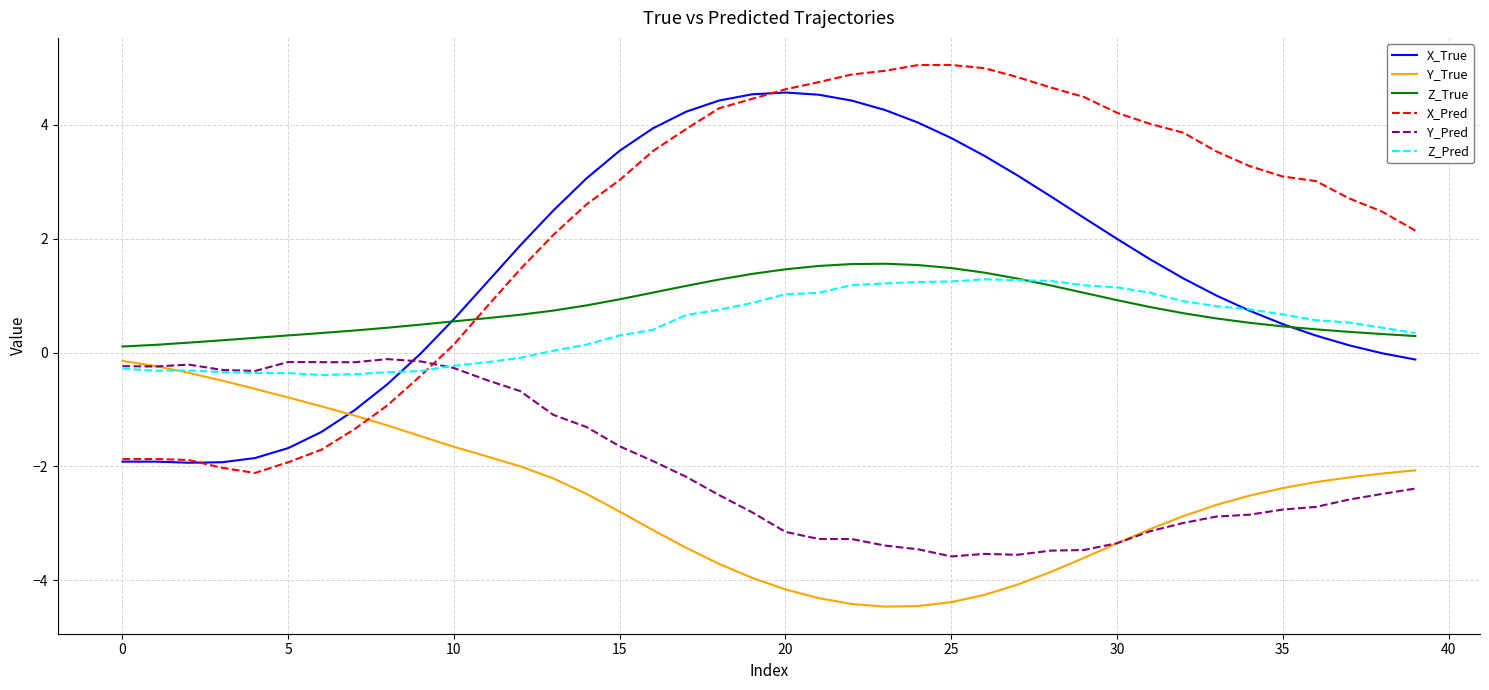

What is the minimum value shown in the chart?

-4.5